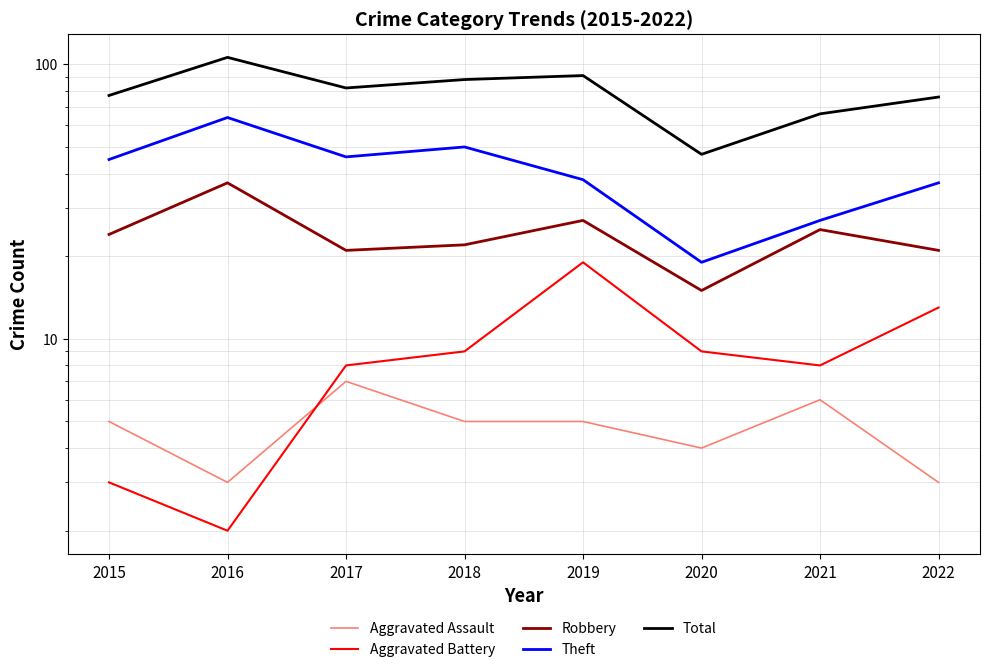

What is the total value across all series at 2015?

154